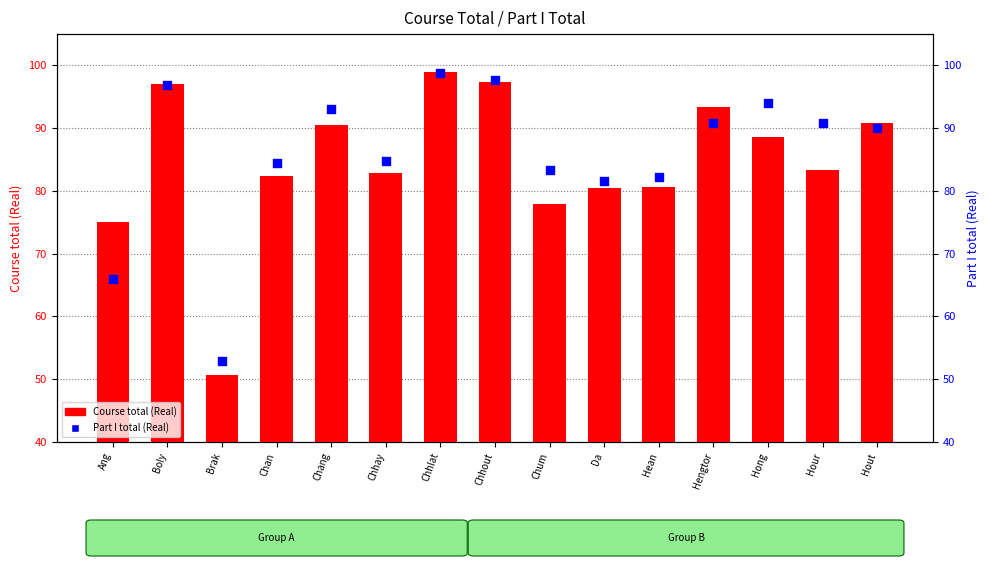

At which category is the sum across all series the highest?

Chhlat